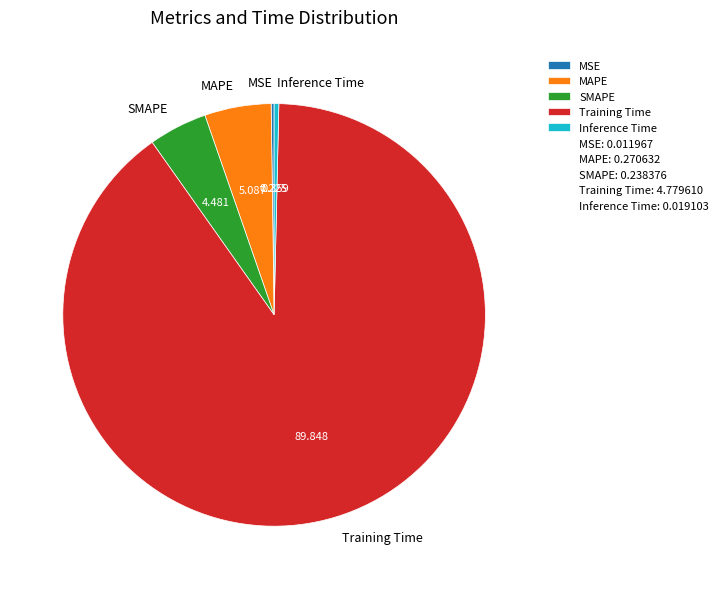

Which slice is the largest?

Training Time